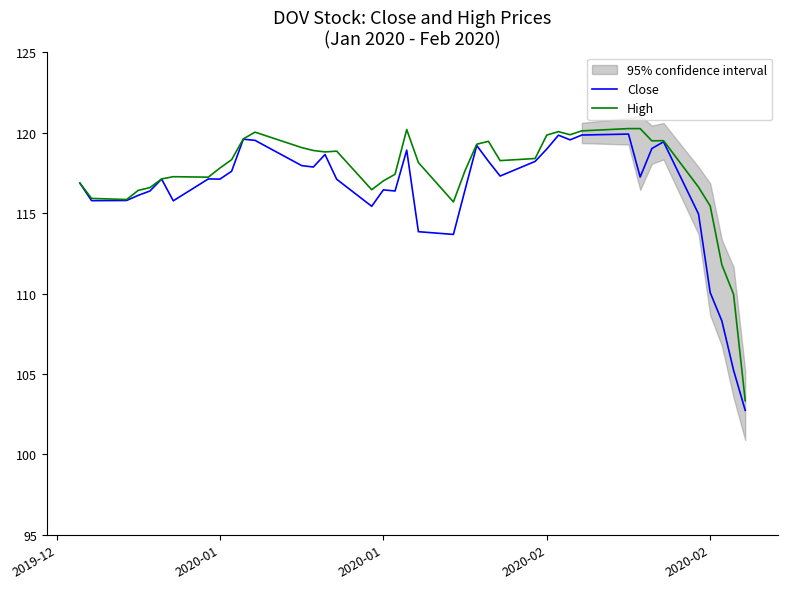

Between 2020-02 and 2020-01, which is larger?

2020-01